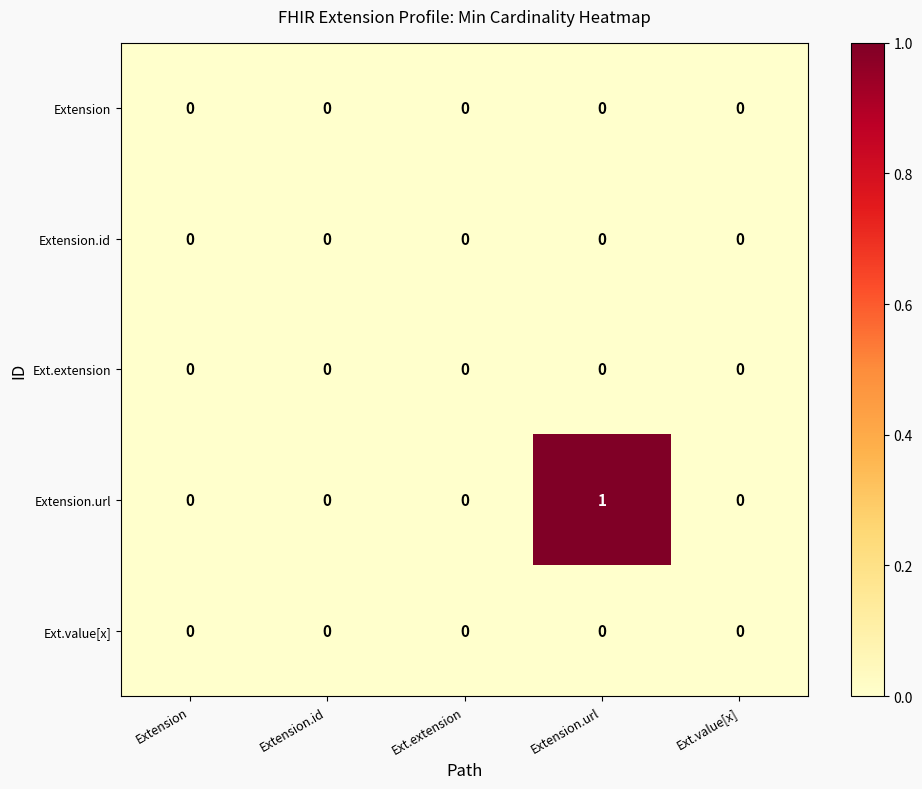

Is it true that Extension.url equals 1 at Extension.url?

True